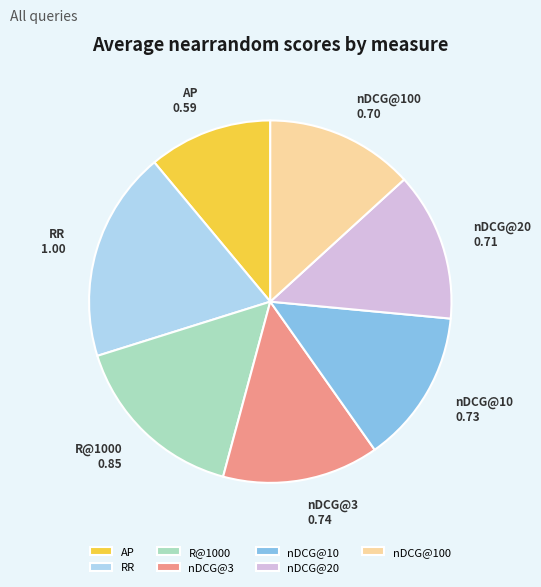

Which slice is the largest?

RR